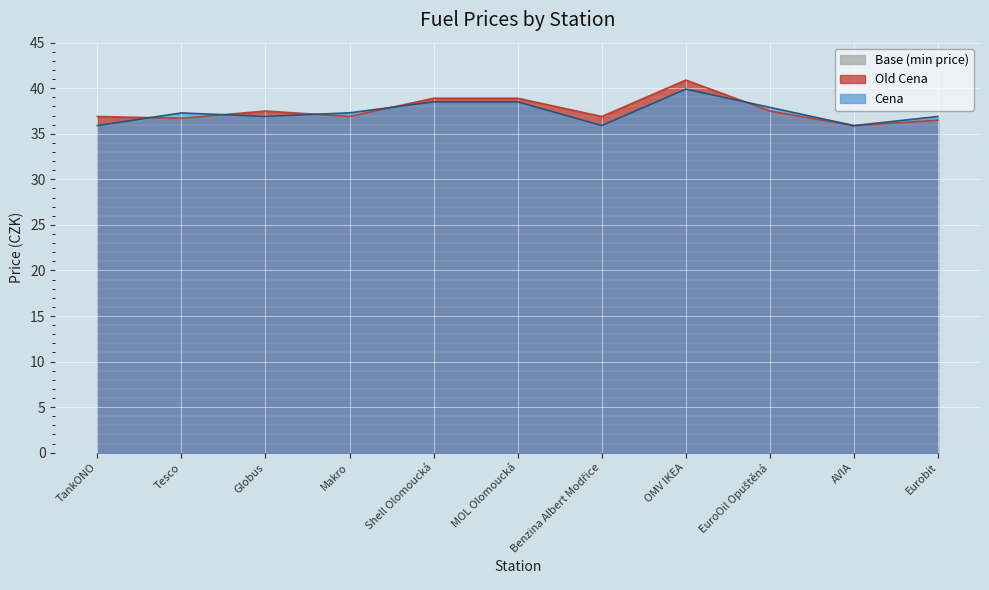

Rank the series by their maximum value, from lowest to highest.

Cena, Old Cena